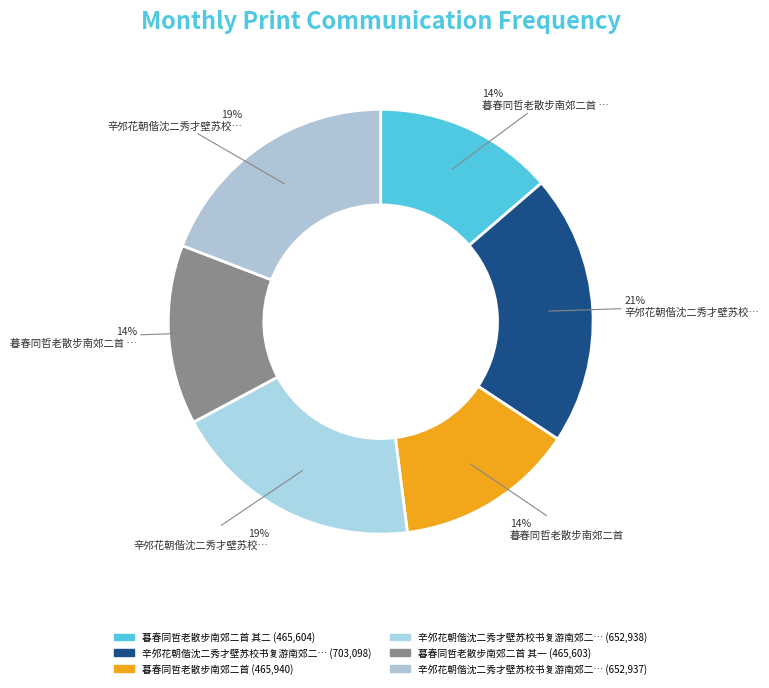

Rank the categories by value from highest to lowest.

辛邜花朝偕沈二秀才壁苏校书复游南郊二首, 辛邜花朝偕沈二秀才壁苏校书复游南郊二首 其二, 辛邜花朝偕沈二秀才壁苏校书复游南郊二首 其一, 暮春同哲老散步南郊二首, 暮春同哲老散步南郊二首 其二, 暮春同哲老散步南郊二首 其一